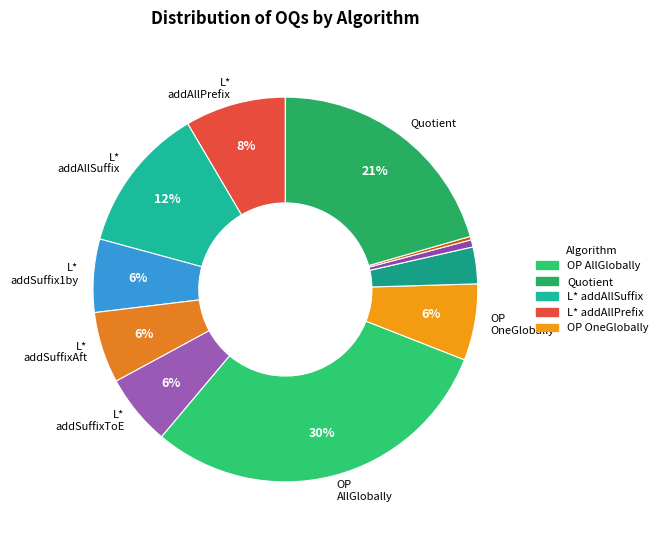

How many segments does this pie chart have?

11